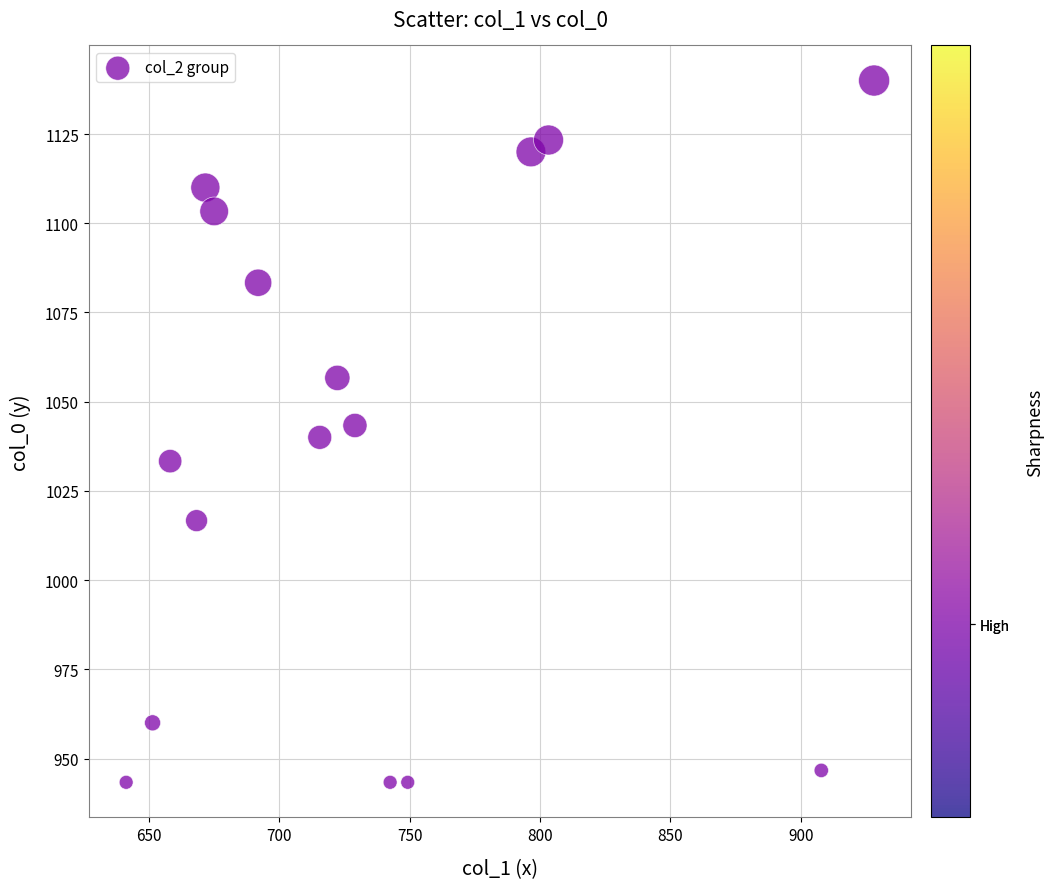

What is the range of Y values (max minus min)?

196.7